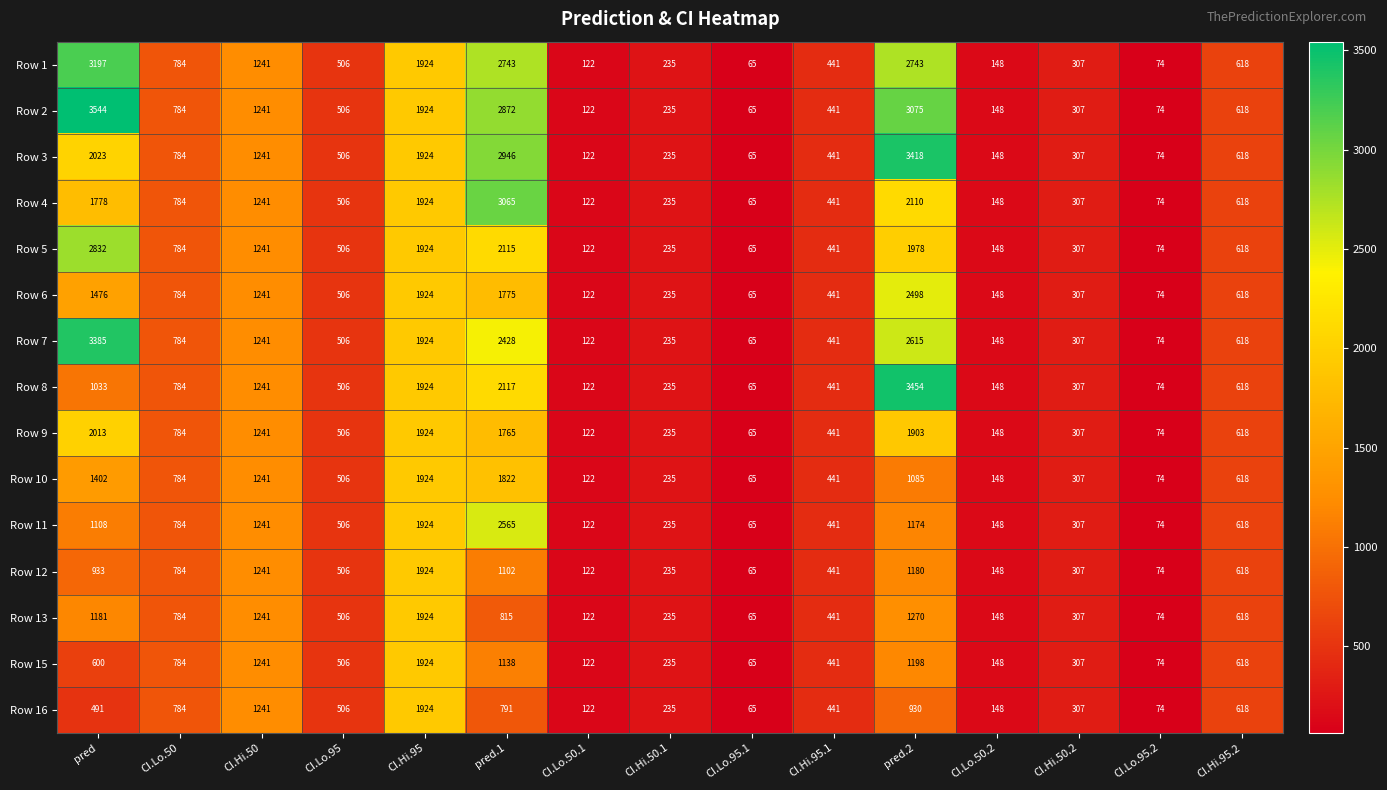

Which category has the lowest value across all series?

CI.Lo.95.1